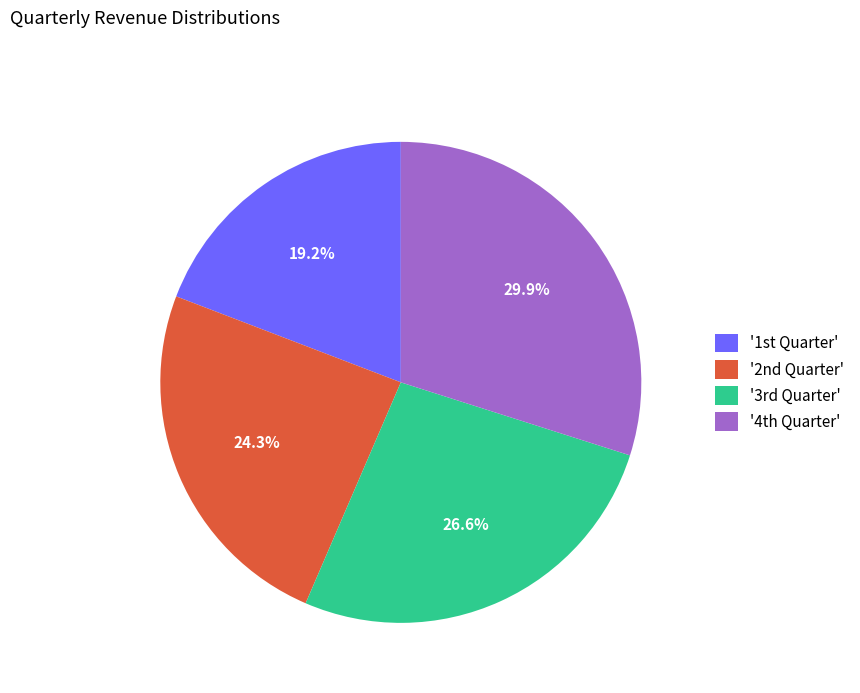

Rank the categories by value from lowest to highest.

'1st Quarter', '2nd Quarter', '3rd Quarter', '4th Quarter'